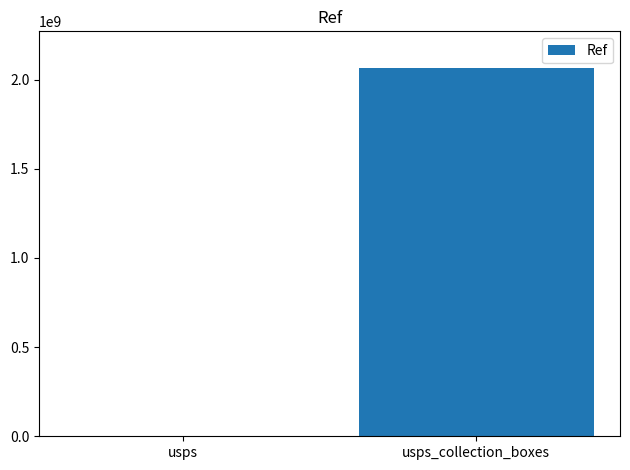

Reading right to left, what are all the values shown in this chart?

2064500000	1368123